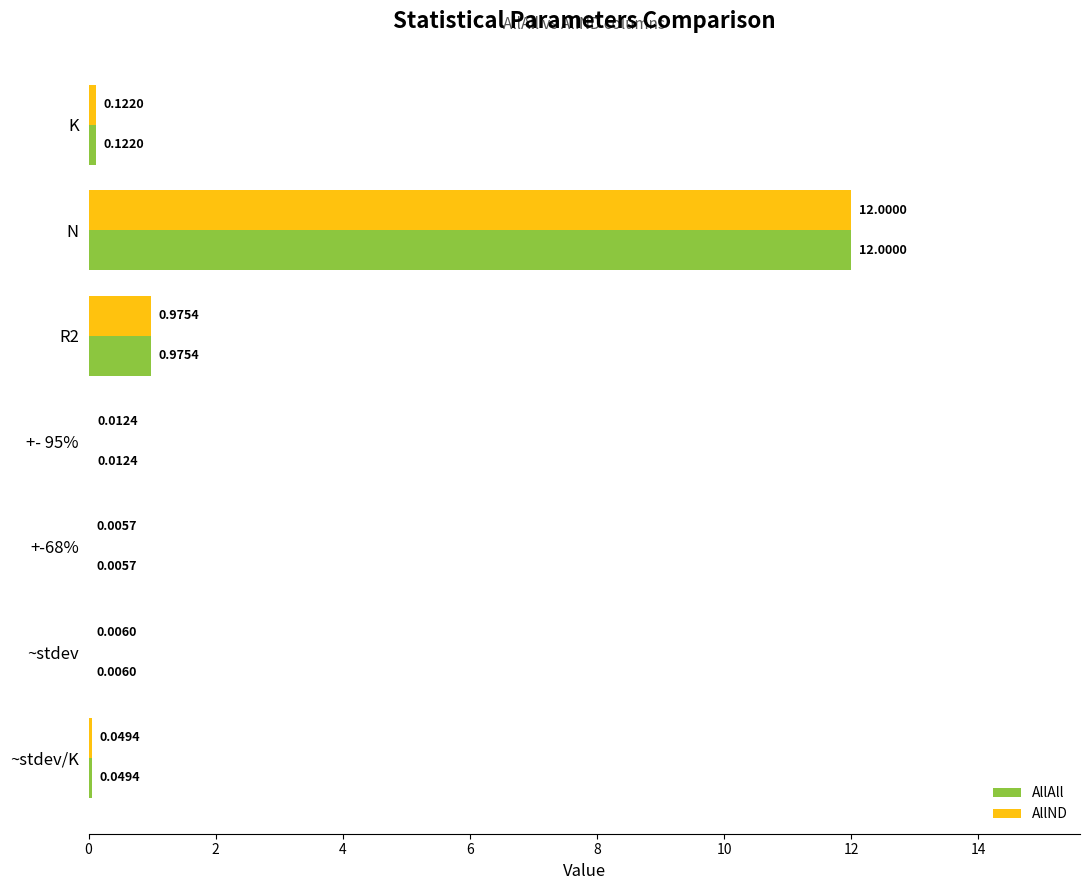

At which label is AllAll closest to 6?

R2